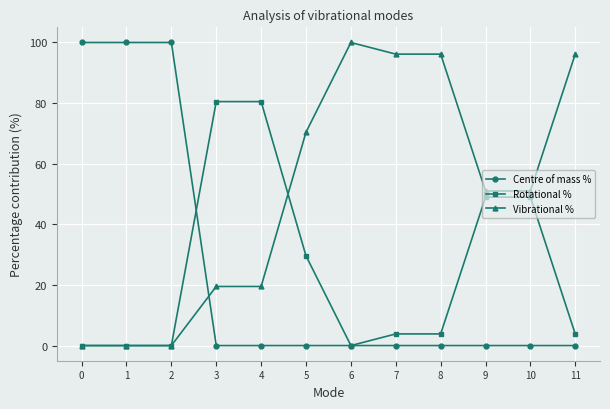

What is the value of the Rotational % point at the 8th from the left?

3.8